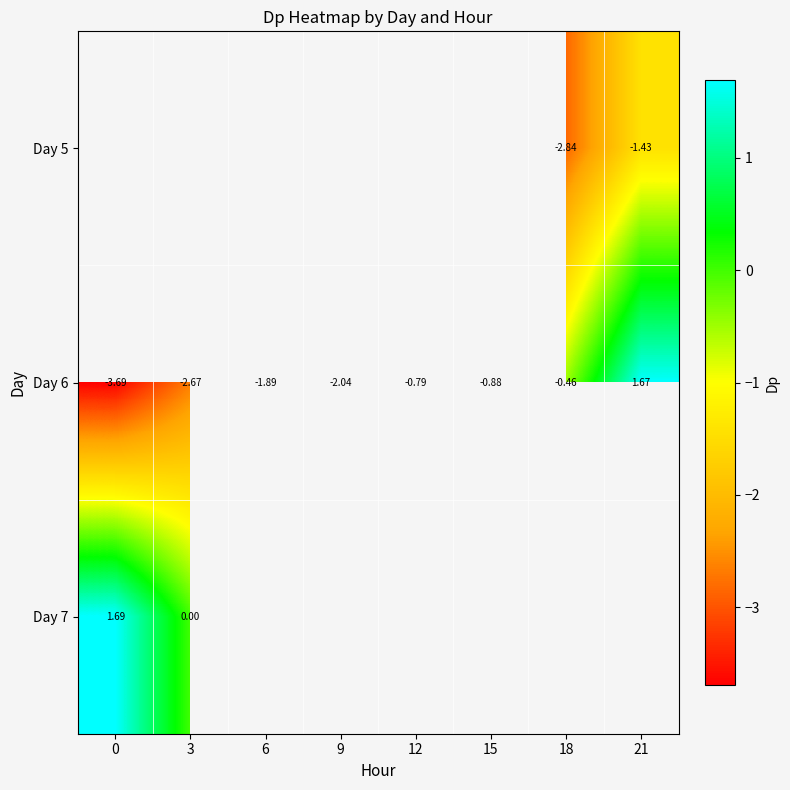

How many categories are shown in the chart?

8